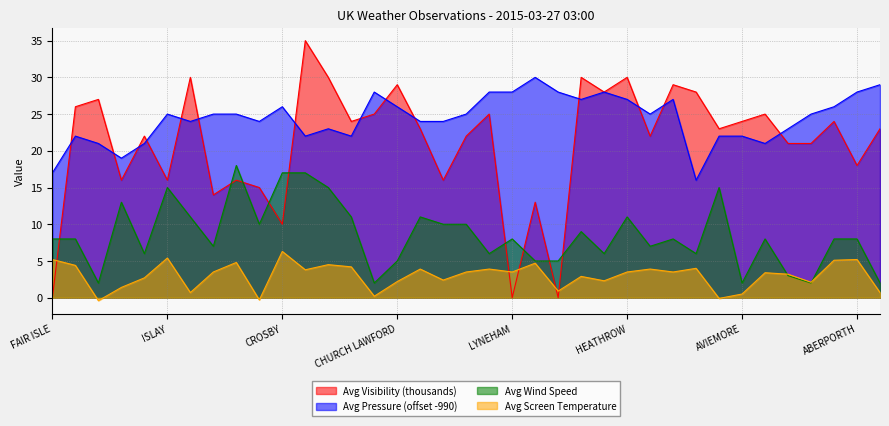

Where do Avg Visibility (thousands) and Avg Wind Speed first cross each other?

FAIR ISLE and AULTBEA